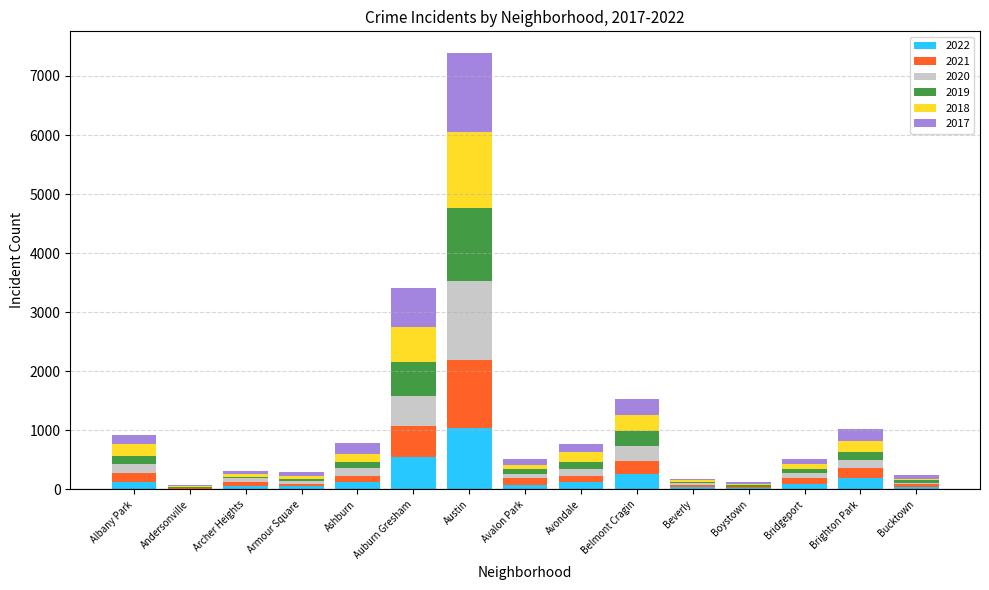

What are all the series names shown in the legend?

2022, 2021, 2020, 2019, 2018, 2017